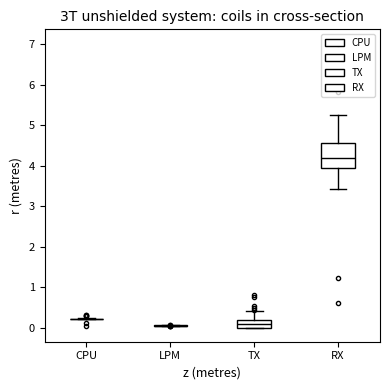

Reading left to right, transcribe this box plot: for each box, give where its median line is, the range the box spans, and where its two whiskers end, as read against the y-axis. The values are not printed on the chart, so give them approximately, as read against the axis.

CPU: box collapsed to a line at 0.2, whiskers 0.2 to 0.2
LPM: box collapsed to a line at 0.0, whiskers 0.0 to 0.1
TX: median 0.1, box 0.0 to 0.2, whiskers 0.0 to 0.4
RX: median 4.2, box 3.9 to 4.6, whiskers 3.4 to 5.2